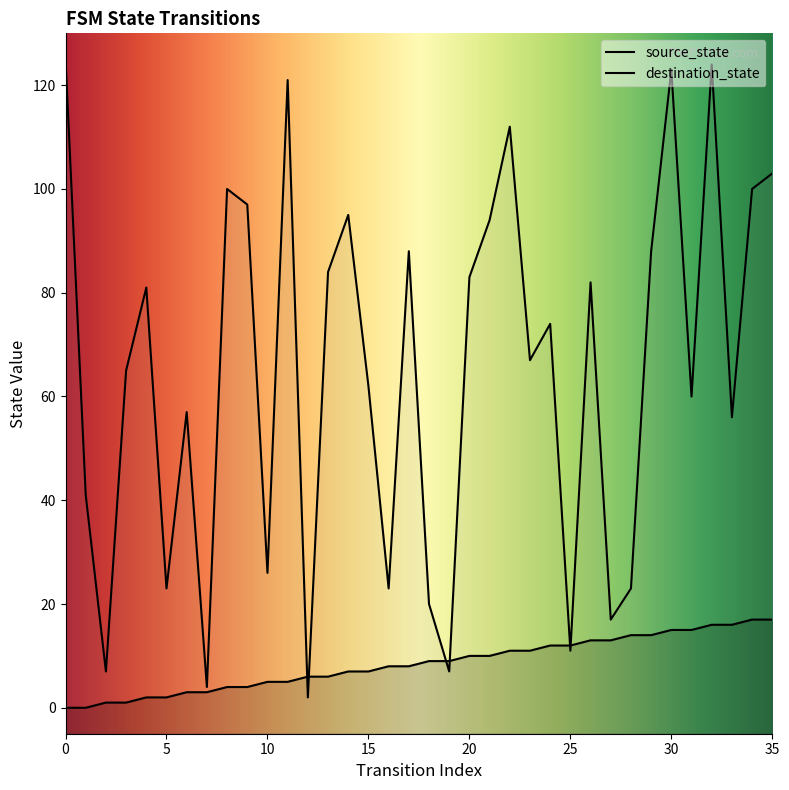

What are all the series names shown in the legend?

source_state, destination_state